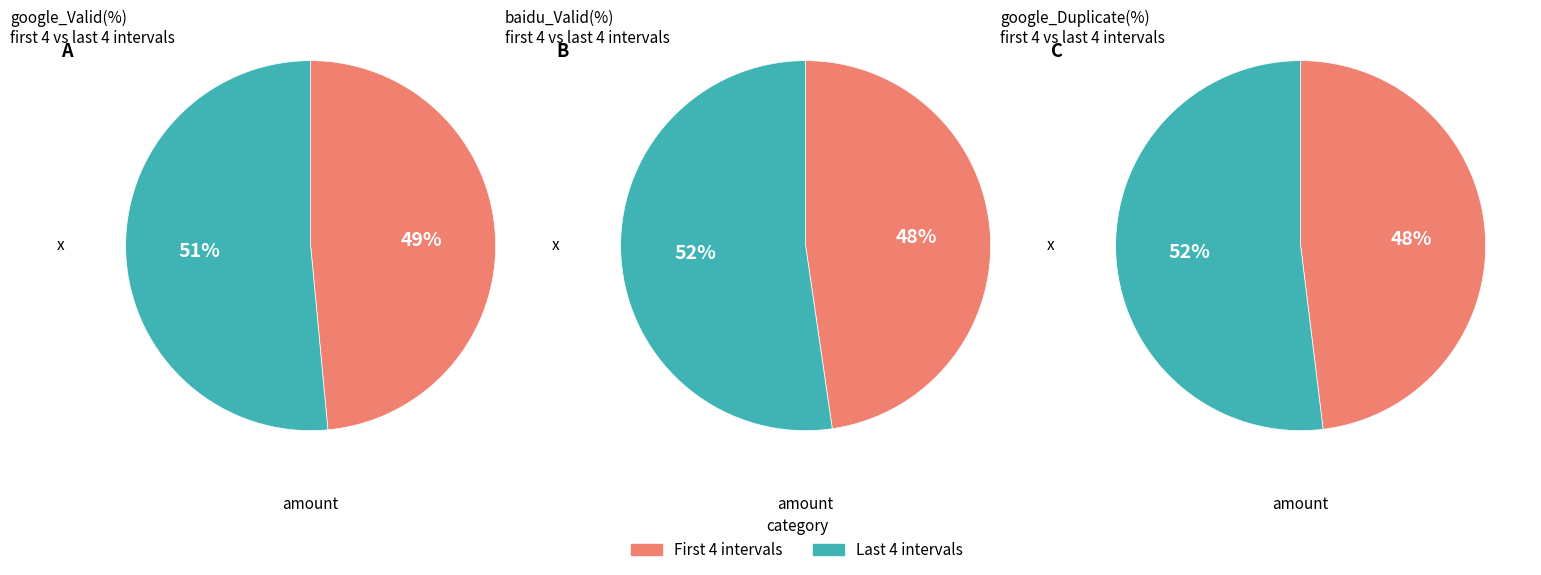

Is 5m the majority of the pie?

No